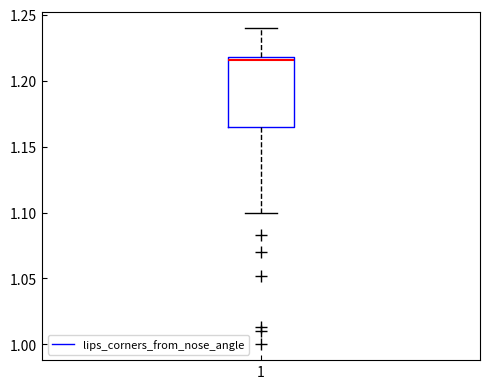

Where does the median line of the box at x = 1 sit on the y-axis? The values are not printed on the chart, so give them approximately, as read against the axis.

1.215